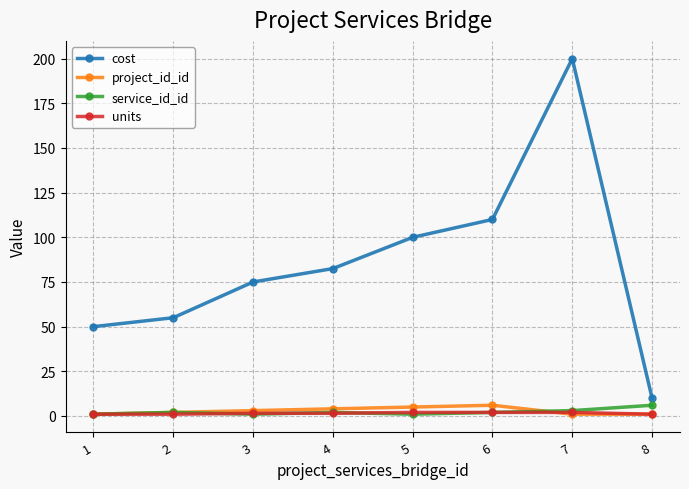

Is it true that project_id_id equals 5.0 at 5?

True